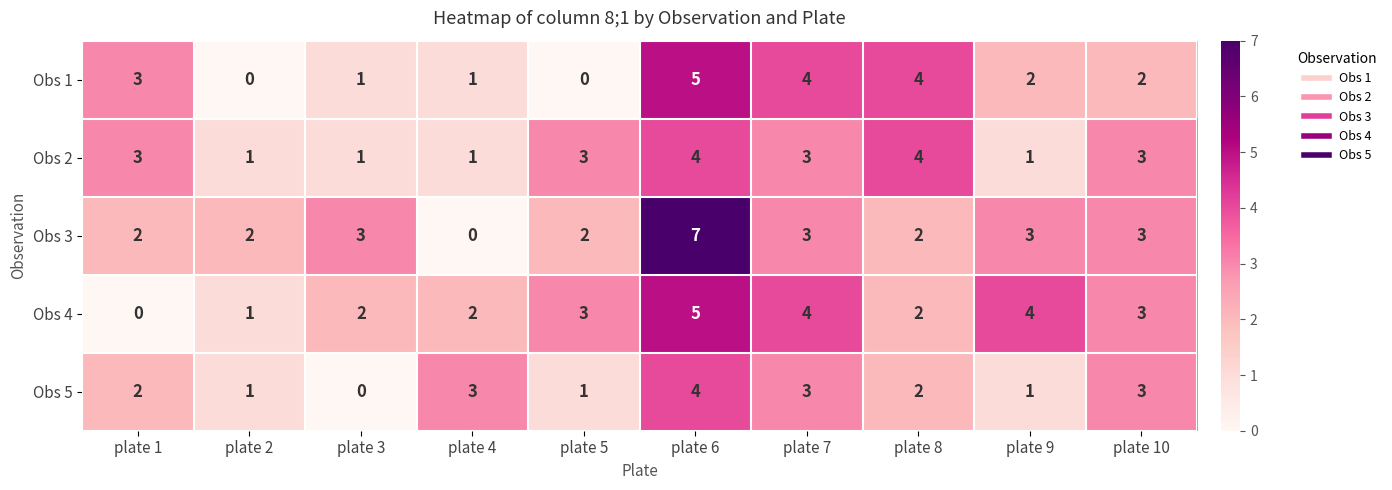

What is the spread (max minus min) of values at plate 5?

3